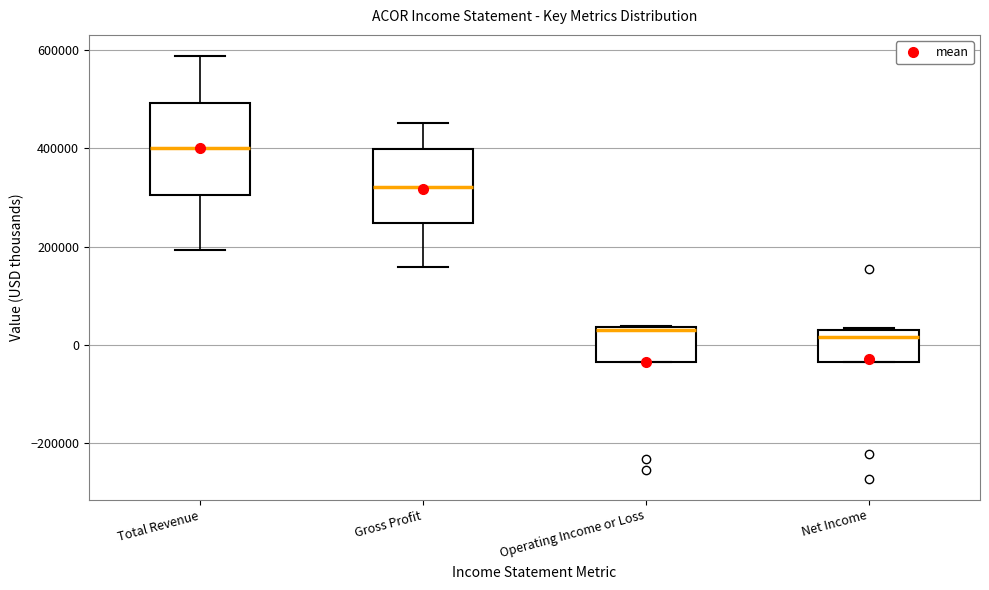

Reading left to right, transcribe this box plot: for each box, give where its median line is, the range the box spans, and where its two whiskers end, as read against the y-axis. The values are not printed on the chart, so give them approximately, as read against the axis.

Total Revenue: median 400000, box 300000 to 500000, whiskers 200000 to 580000
Gross Profit: median 320000, box 240000 to 400000, whiskers 160000 to 460000
Operating Income or Loss: median 40000, box -40000 to 40000, whiskers -40000 to 40000
Net Income: median 20000, box -40000 to 40000, whiskers -40000 to 40000